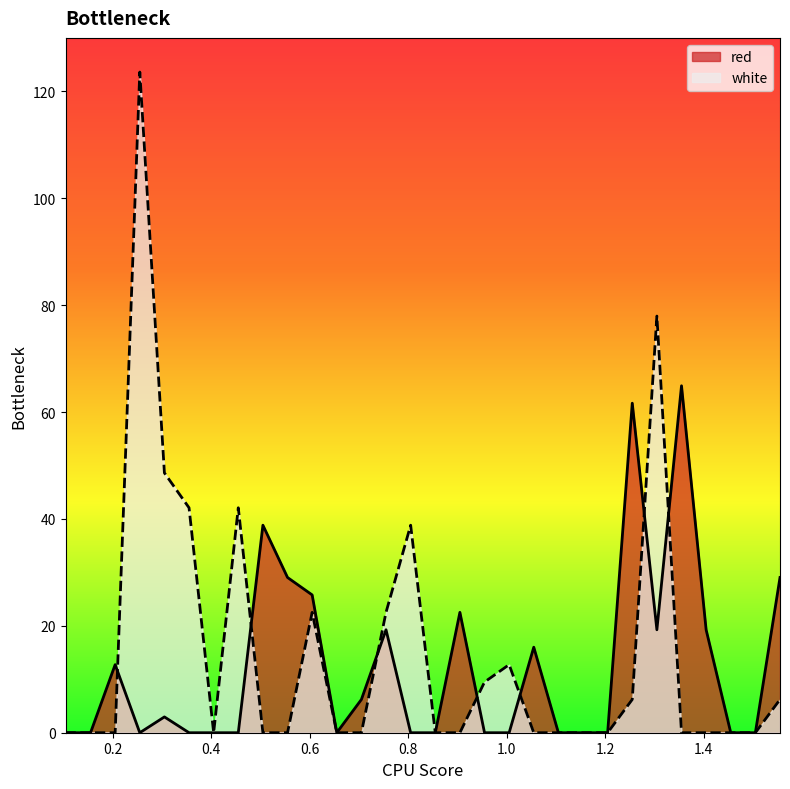

Is the value of red at 1.255 greater than the value of white at 0.905?

Yes